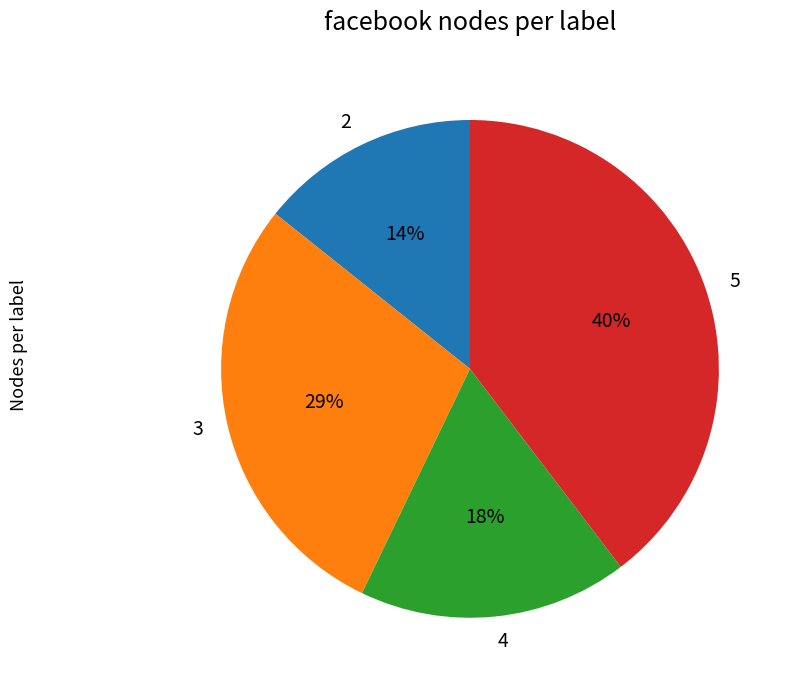

Which has a higher value, 2 or 3?

3